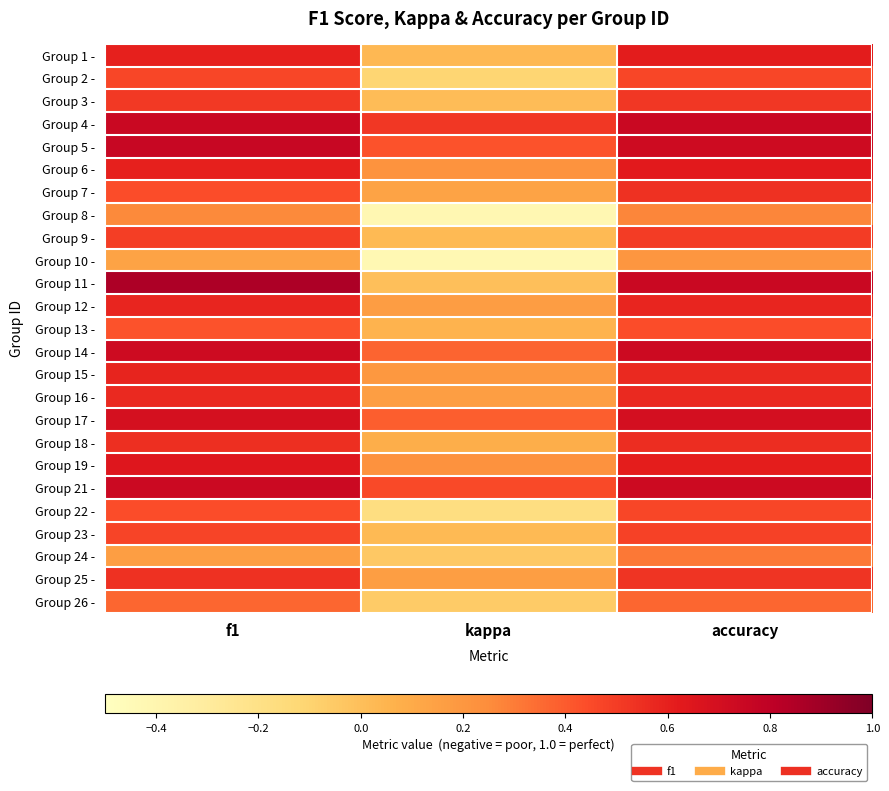

Reading right to left, list all the values displayed in this chart.

Group 1 -: accuracy=0.6	kappa=0.0	f1=0.6
Group 2 -: accuracy=0.5	kappa=-0.1	f1=0.5
Group 3 -: accuracy=0.5	kappa=0.0	f1=0.5
Group 4 -: accuracy=0.8	kappa=0.5	f1=0.8
Group 5 -: accuracy=0.7	kappa=0.4	f1=0.8
Group 6 -: accuracy=0.6	kappa=0.2	f1=0.6
Group 7 -: accuracy=0.5	kappa=0.1	f1=0.4
Group 8 -: accuracy=0.3	kappa=-0.4	f1=0.3
Group 9 -: accuracy=0.5	kappa=0.0	f1=0.5
Group 10 -: accuracy=0.2	kappa=-0.4	f1=0.1
Group 11 -: accuracy=0.8	kappa=0.0	f1=0.9
Group 12 -: accuracy=0.6	kappa=0.2	f1=0.6
Group 13 -: accuracy=0.4	kappa=0.1	f1=0.4
Group 14 -: accuracy=0.7	kappa=0.4	f1=0.7
Group 15 -: accuracy=0.6	kappa=0.2	f1=0.6
Group 16 -: accuracy=0.6	kappa=0.2	f1=0.6
Group 17 -: accuracy=0.7	kappa=0.4	f1=0.7
Group 18 -: accuracy=0.6	kappa=0.1	f1=0.5
Group 19 -: accuracy=0.6	kappa=0.2	f1=0.6
Group 21 -: accuracy=0.7	kappa=0.5	f1=0.7
Group 22 -: accuracy=0.5	kappa=-0.2	f1=0.4
Group 23 -: accuracy=0.5	kappa=0.0	f1=0.5
Group 24 -: accuracy=0.3	kappa=-0.0	f1=0.2
Group 25 -: accuracy=0.5	kappa=0.2	f1=0.5
Group 26 -: accuracy=0.4	kappa=-0.1	f1=0.4